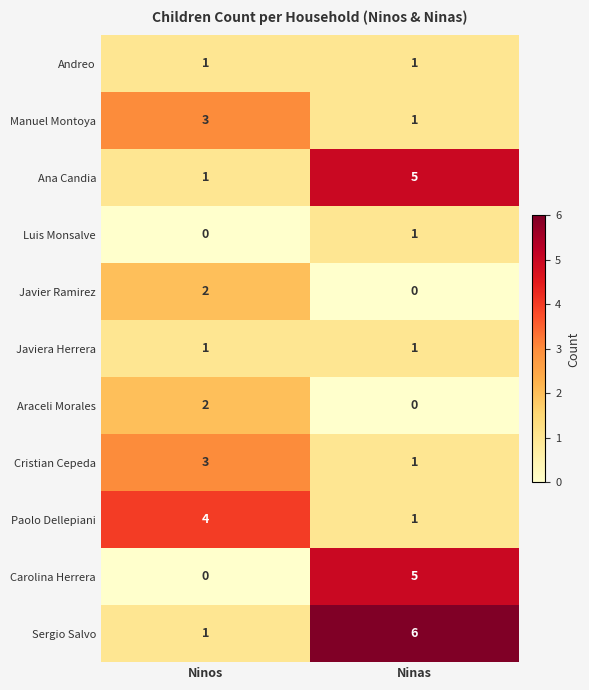

List the labels in order of Luis Monsalve value, smallest first.

Ninos, Ninas